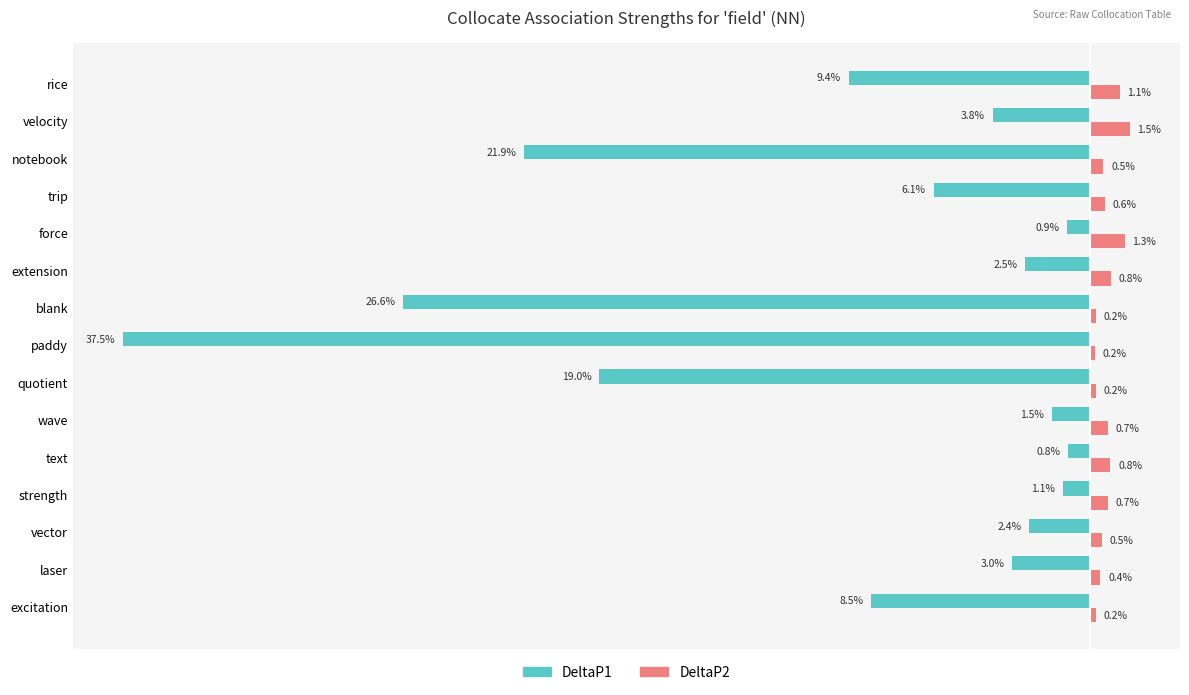

Which category has the highest value in the DeltaP1 series?

text